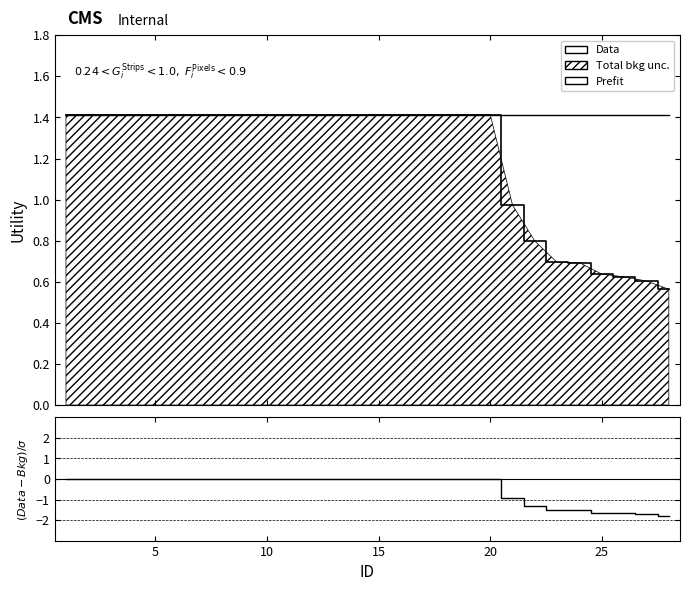

True or false: Data and Prefit cross at least once.

False